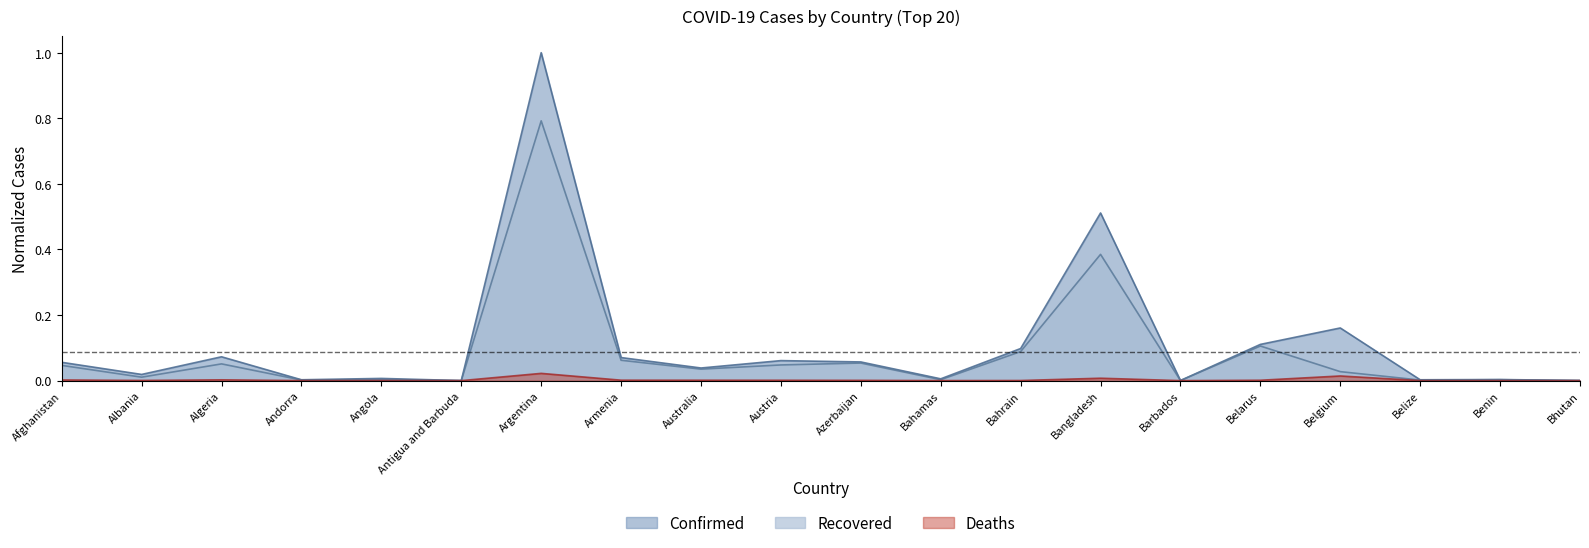

How many data points does each series have?

20